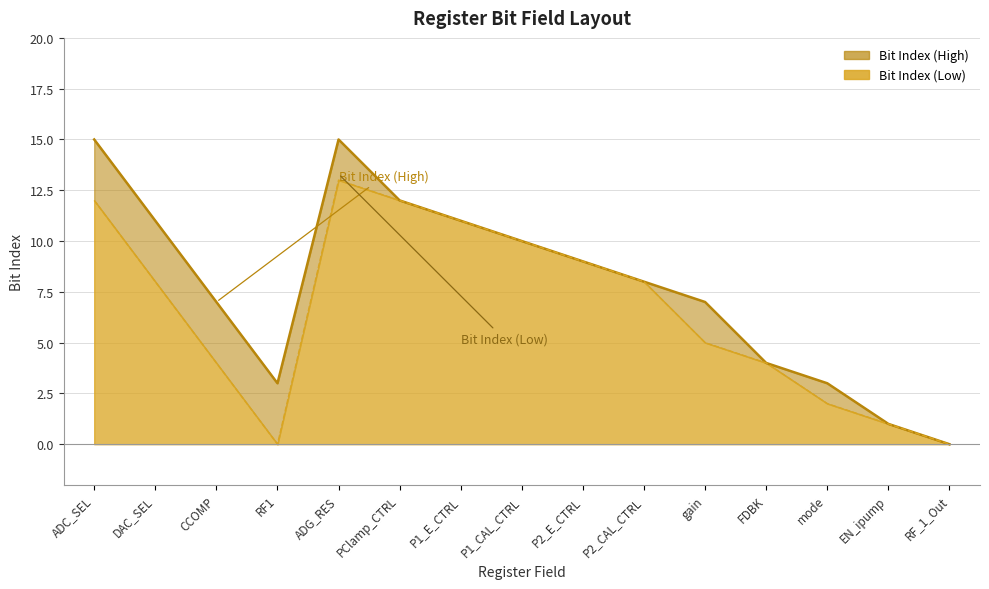

The value of Bit Index (High) at DAC_SEL is 3. True or false?

False